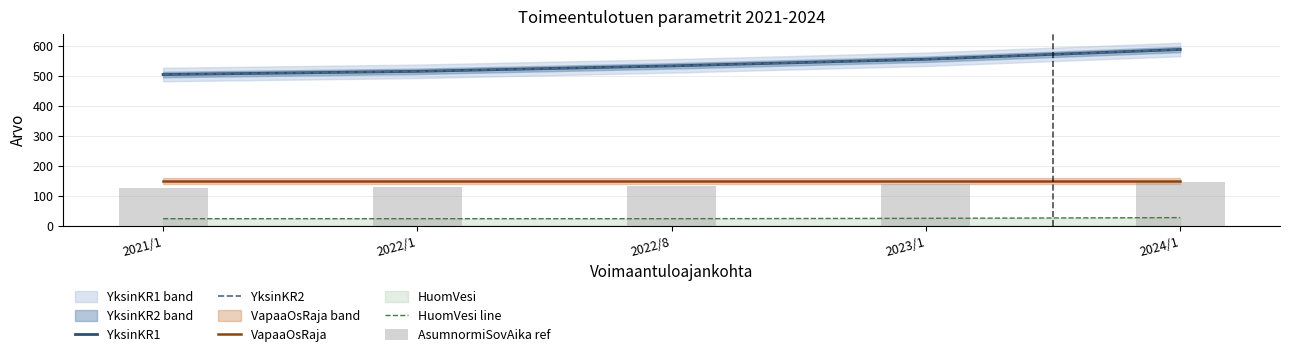

At which category is the sum across all series the highest?

2024/1